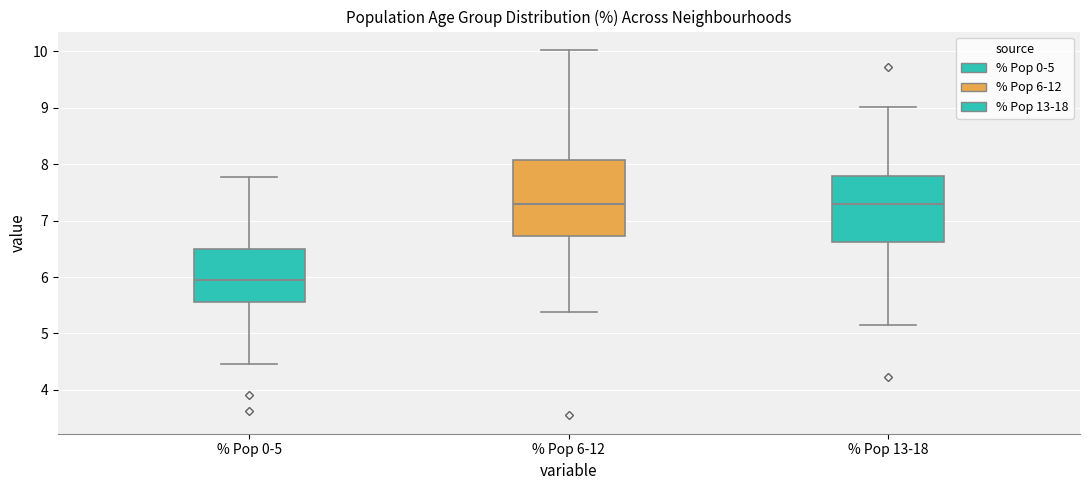

Where does the upper whisker of the box for % Pop 13-18 end on the y-axis? The values are not printed on the chart, so give them approximately, as read against the axis.

9.0